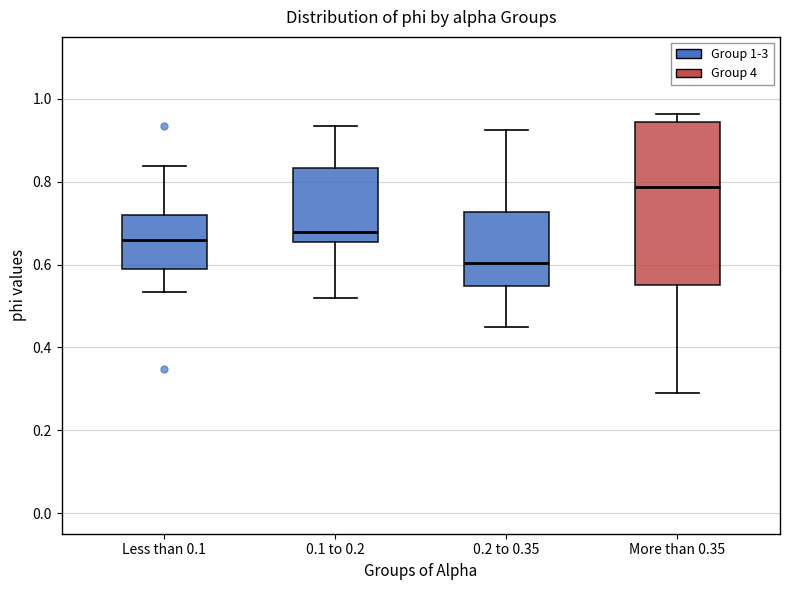

Reading left to right, transcribe this box plot: for each box, give where its median line is, the range the box spans, and where its two whiskers end, as read against the y-axis. The values are not printed on the chart, so give them approximately, as read against the axis.

Less than 0.1: median 0.66, box 0.58 to 0.72, whiskers 0.54 to 0.84
0.1 to 0.2: median 0.68, box 0.66 to 0.84, whiskers 0.52 to 0.94
0.2 to 0.35: median 0.60, box 0.54 to 0.72, whiskers 0.44 to 0.92
More than 0.35: median 0.78, box 0.56 to 0.94, whiskers 0.28 to 0.96